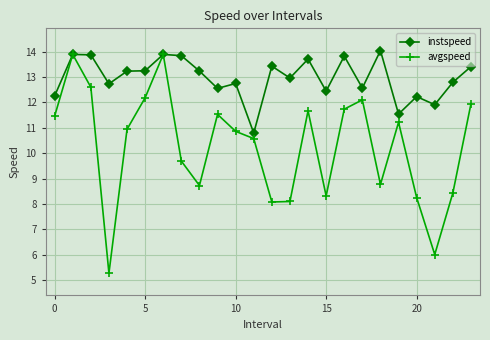

How many distinct data groups are displayed?

2